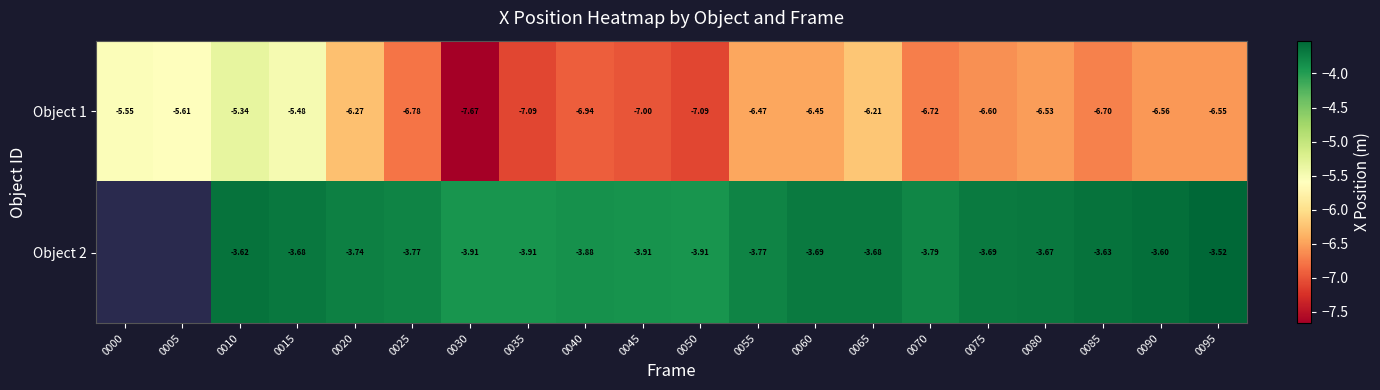

Is the value of Object 2 at 0060 greater than the value of Object 1 at 0030?

Yes